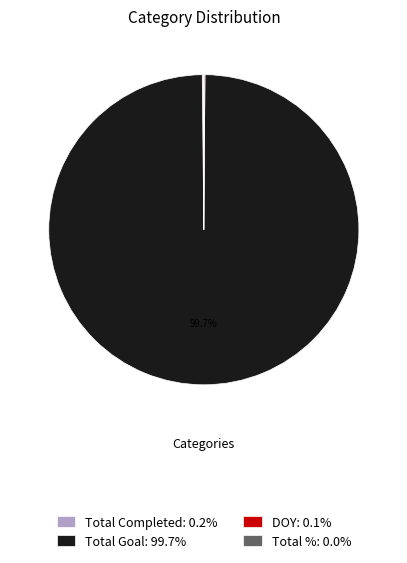

To the nearest percent, what is the average slice percentage?

25%